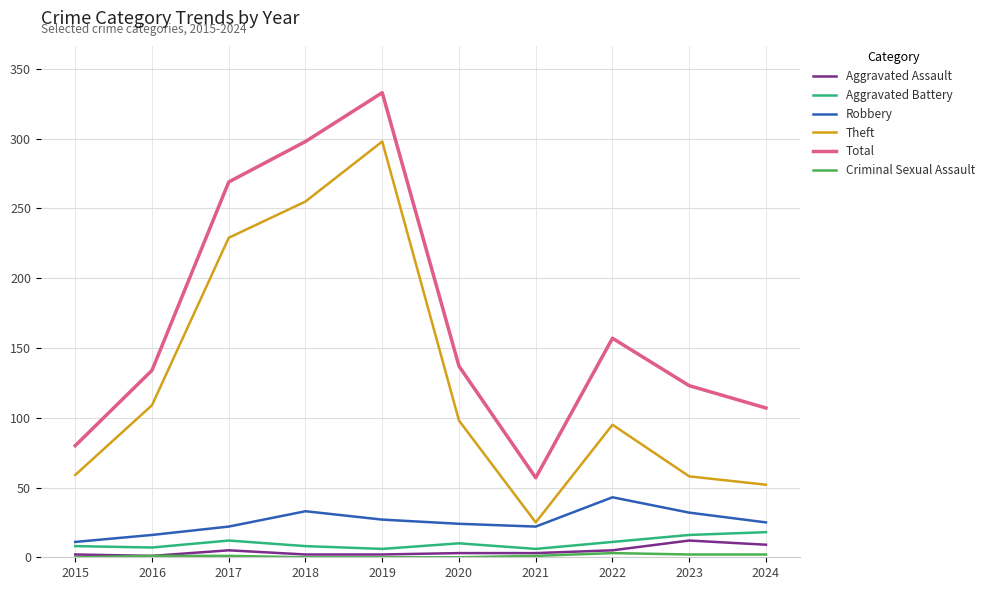

True or false: Aggravated Assault and Theft cross at least once.

False